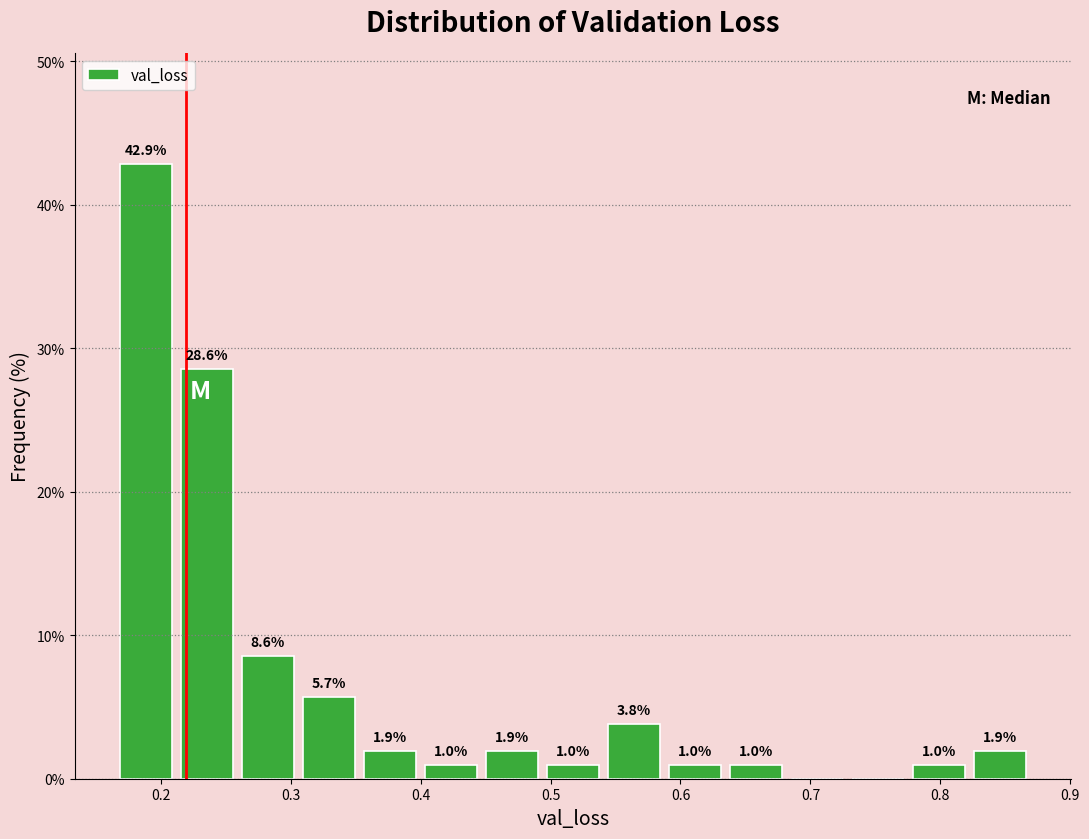

Over which range of the x-axis is the bar tallest?

0.17 to 0.21